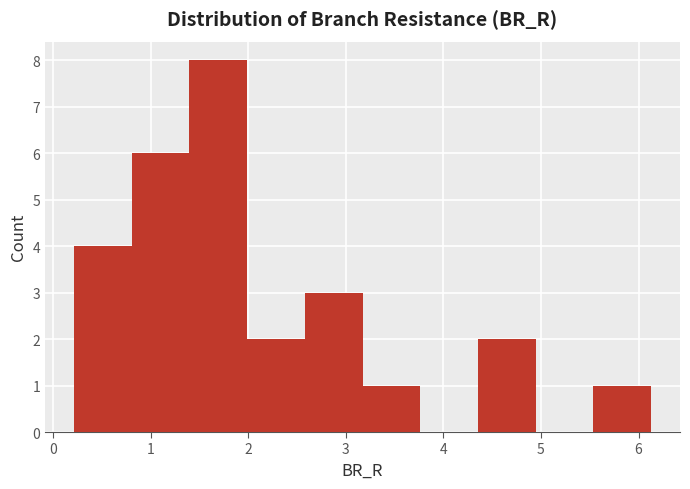

Reading left to right, list every bar in this chart as the range it spans on the x-axis followed by its height. Neither the bar edges nor the heights are printed on the chart, so give them approximately, as read against the axes.

0.2 to 0.8: 4
0.8 to 1.4: 6
1.4 to 2.0: 8
2.0 to 2.6: 2
2.6 to 3.2: 3
3.2 to 3.8: 1
3.8 to 4.4: 0
4.4 to 4.9: 2
4.9 to 5.5: 0
5.5 to 6.1: 1